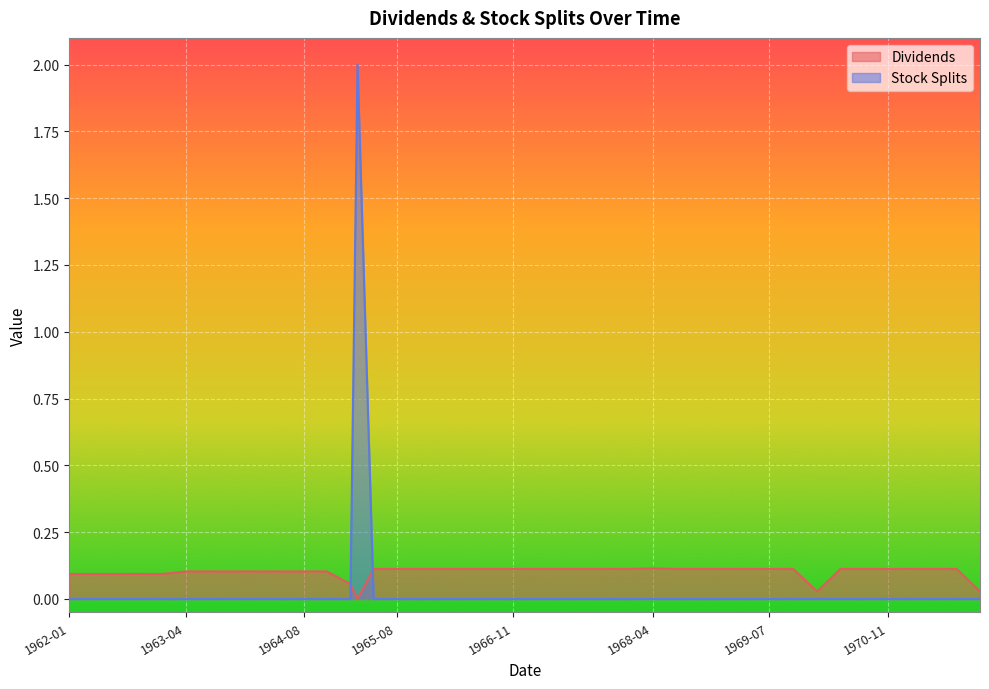

The Dividends series shows 0.1 at 1966-05-03. True or false?

False